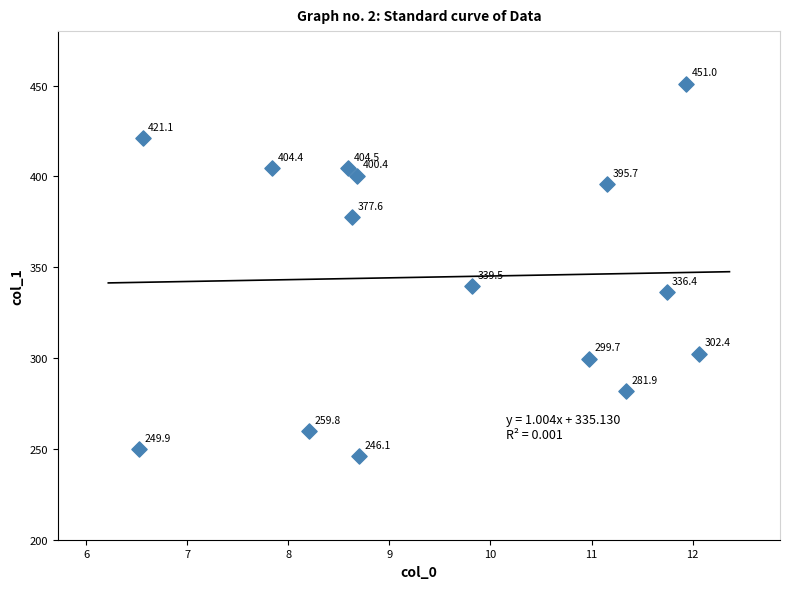

What is the range of X values (max minus min)?

5.5